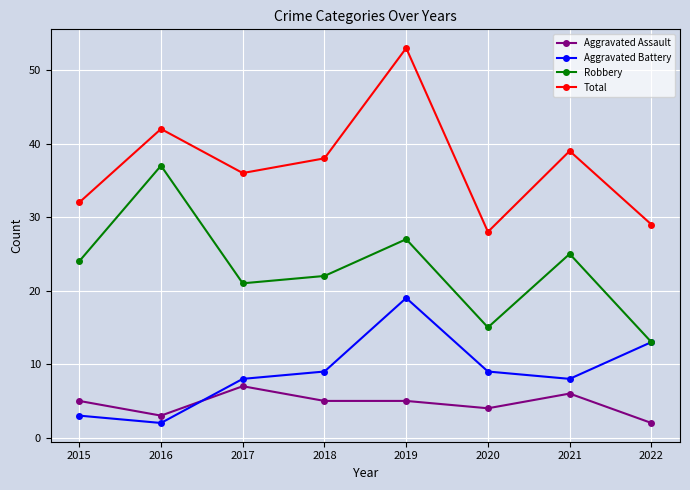

At which category does the chart reach its peak across all series?

2019